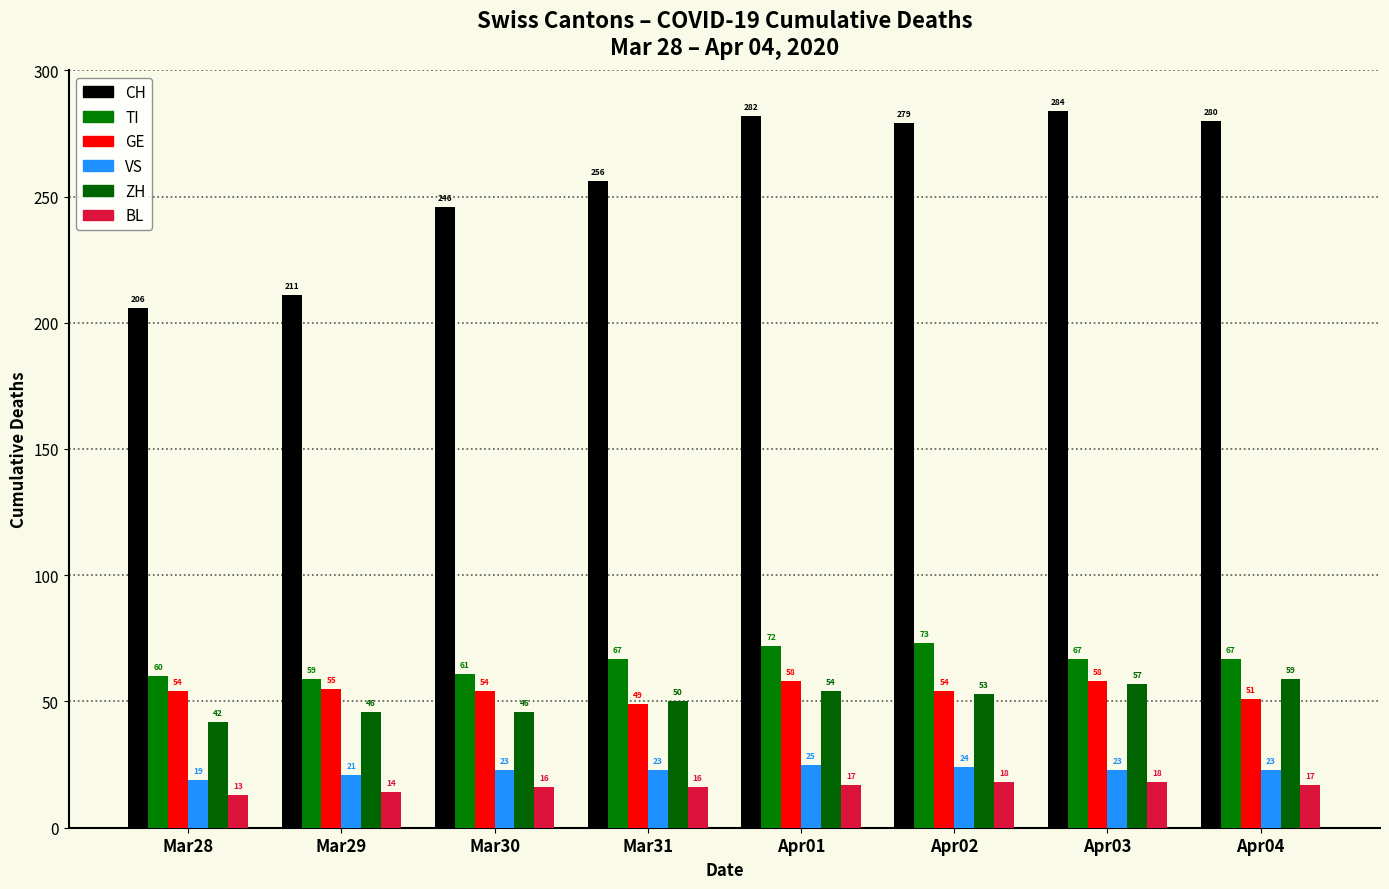

What is the smallest value displayed?

13